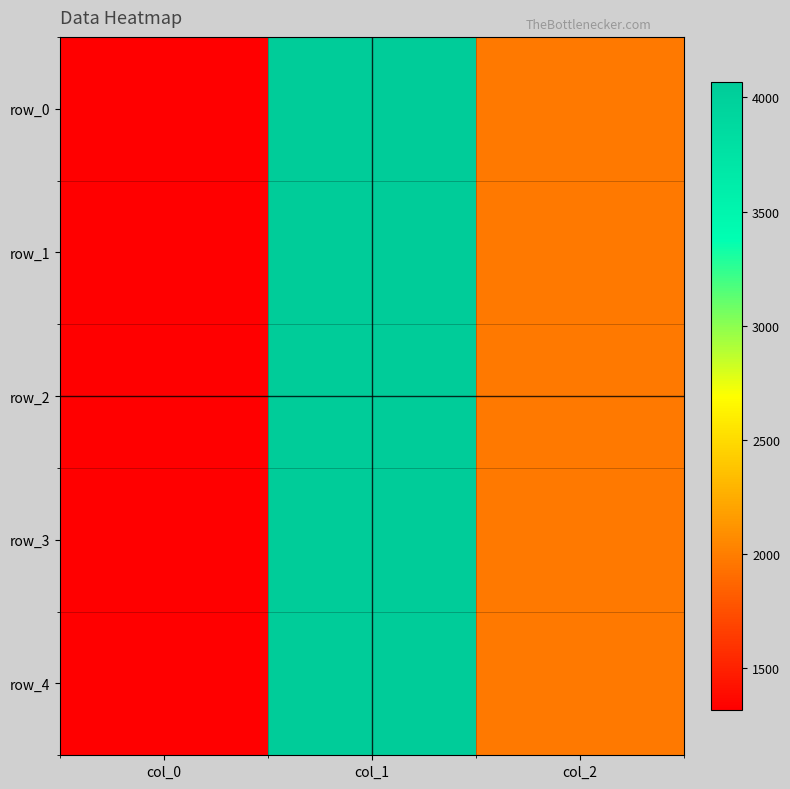

Which series has the largest range (max minus min)?

row_3